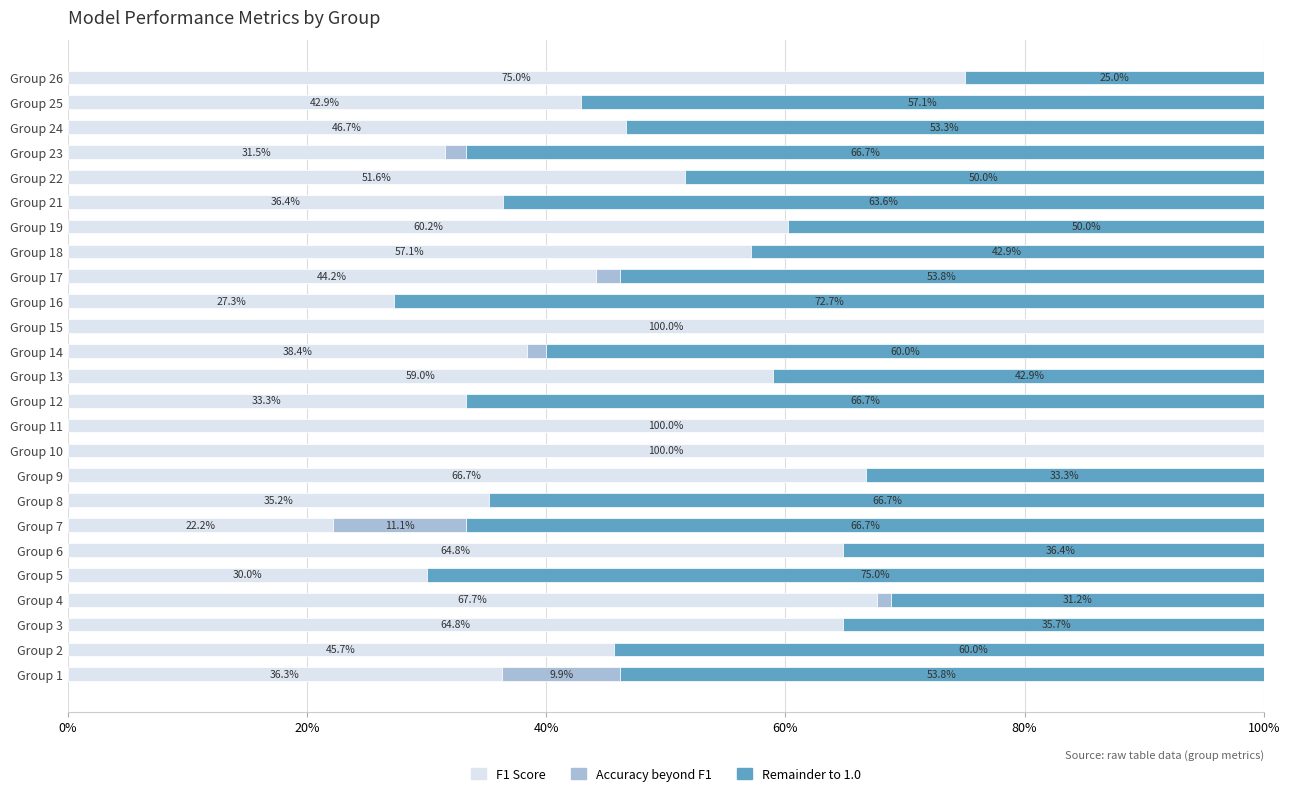

Count the number of categories in the chart.

25